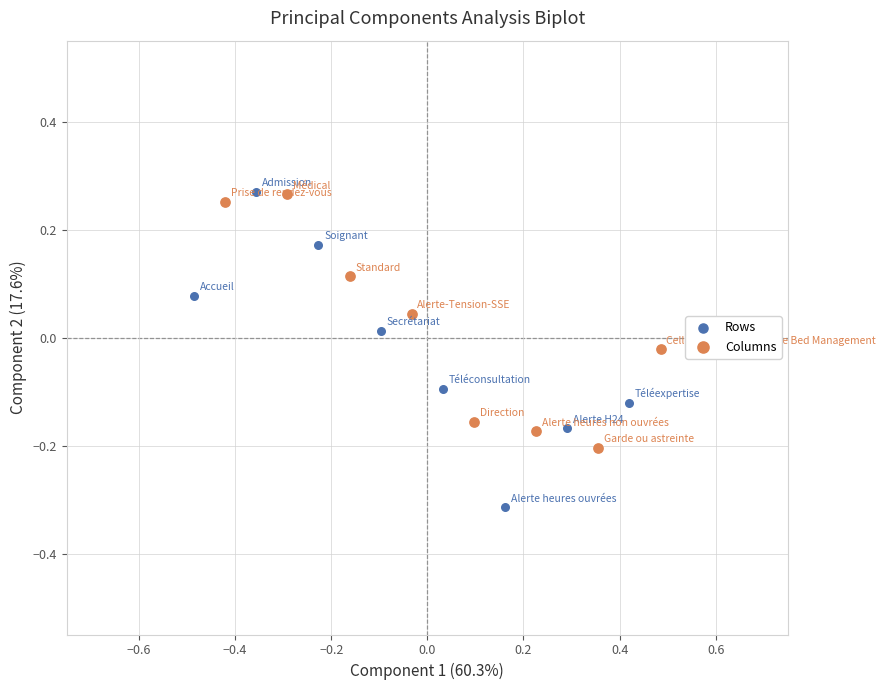

Which series has the largest Y range (max minus min)?

Rows